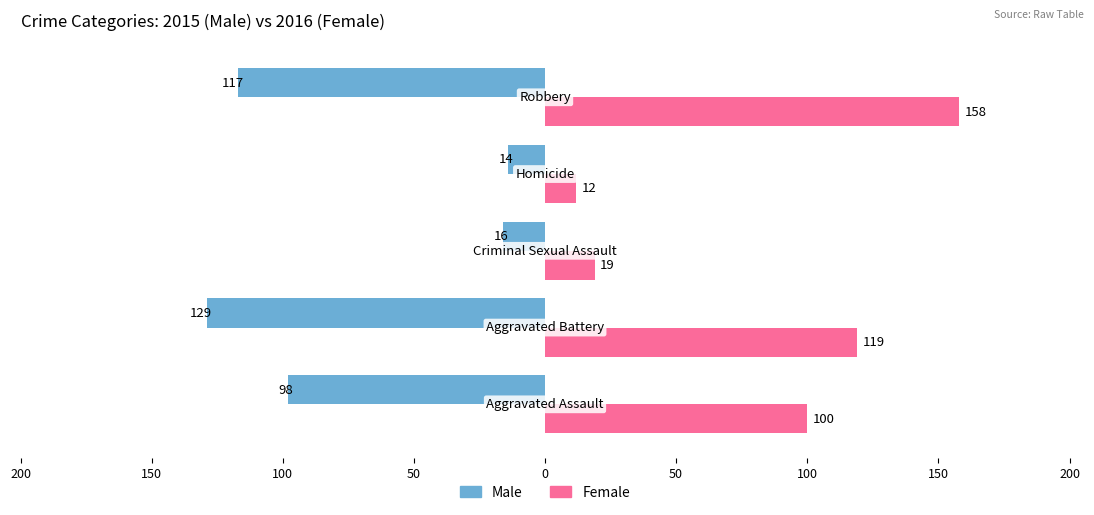

Reading left to right, what are all the values shown in this chart?

Male: 200=-98	150=-129	100=-16	50=-14	0=-117
Female: 200=100	150=119	100=19	50=12	0=158